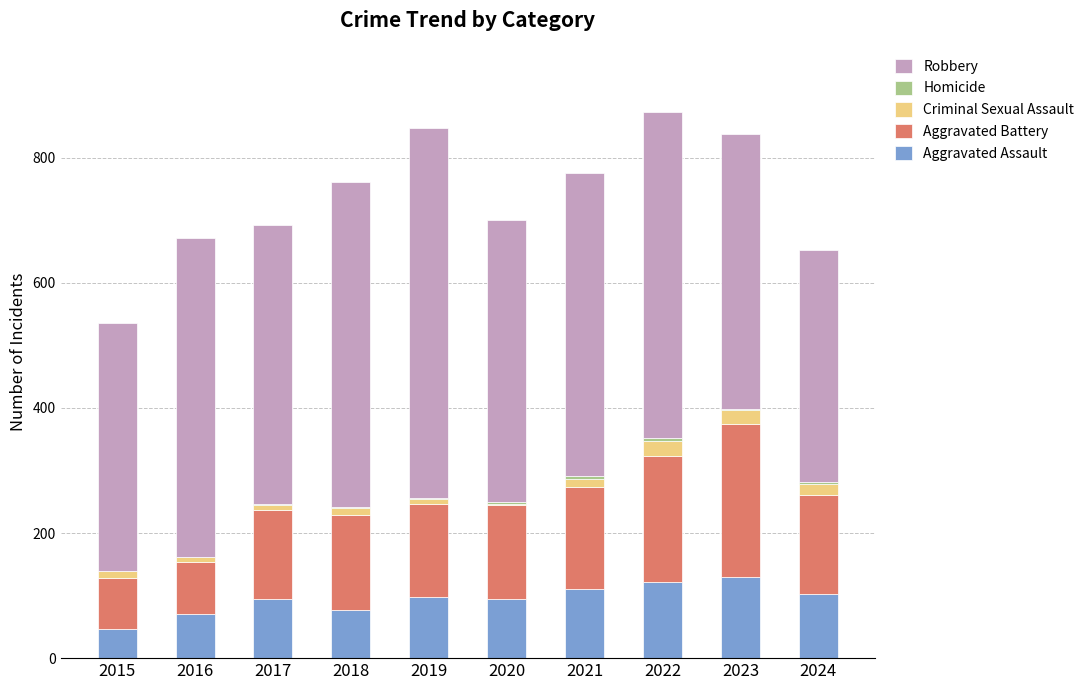

Are the bars grouped side by side (vs. stacked)?

No